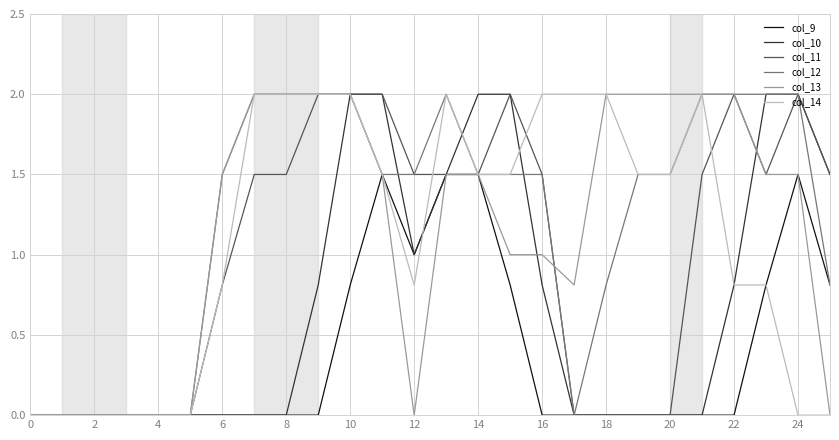

True or false: col_14 and col_10 cross at least once.

True